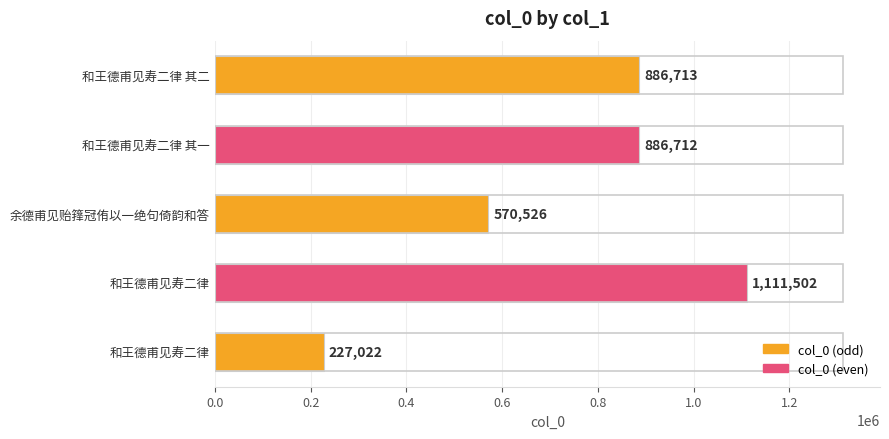

How many values are below 886712?

2